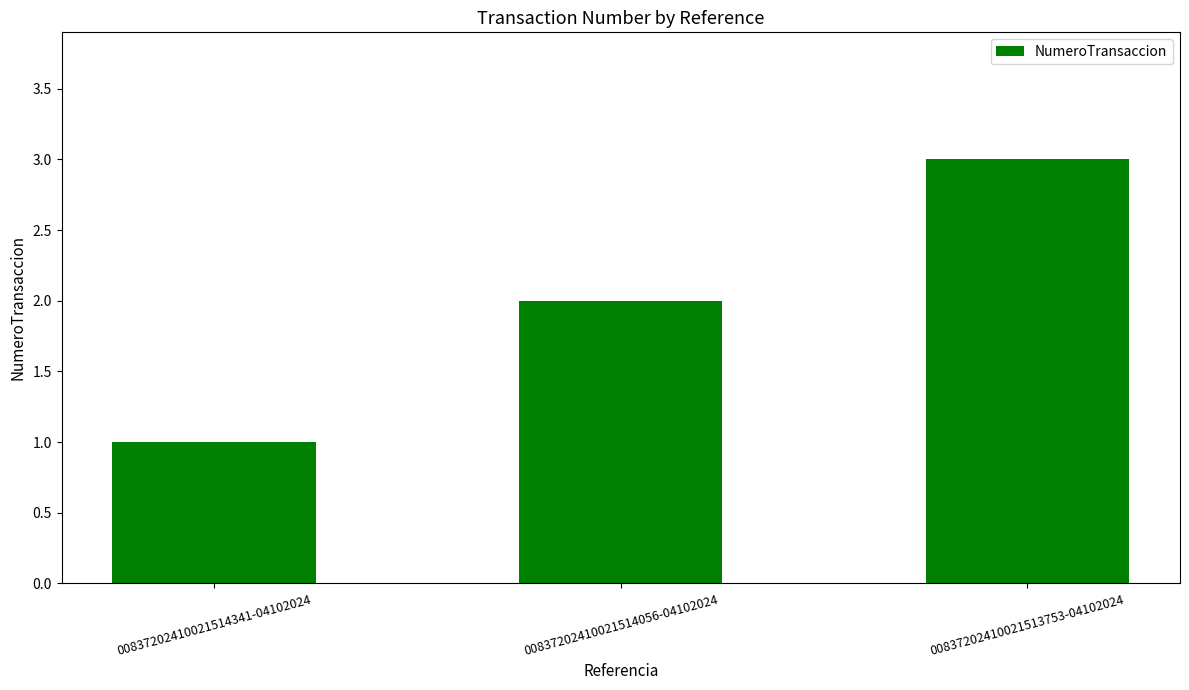

Approximately how many times larger is the value at 00837202410021514341-04102024 compared to 00837202410021514056-04102024?

0.5